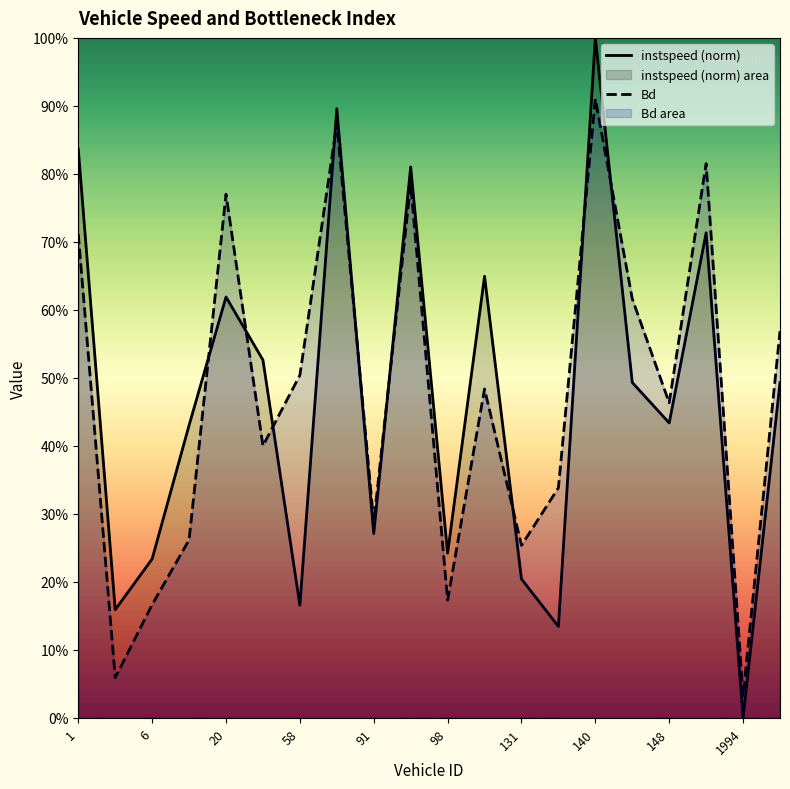

What is the difference between the maximum and minimum values in the Bd series?

0.9